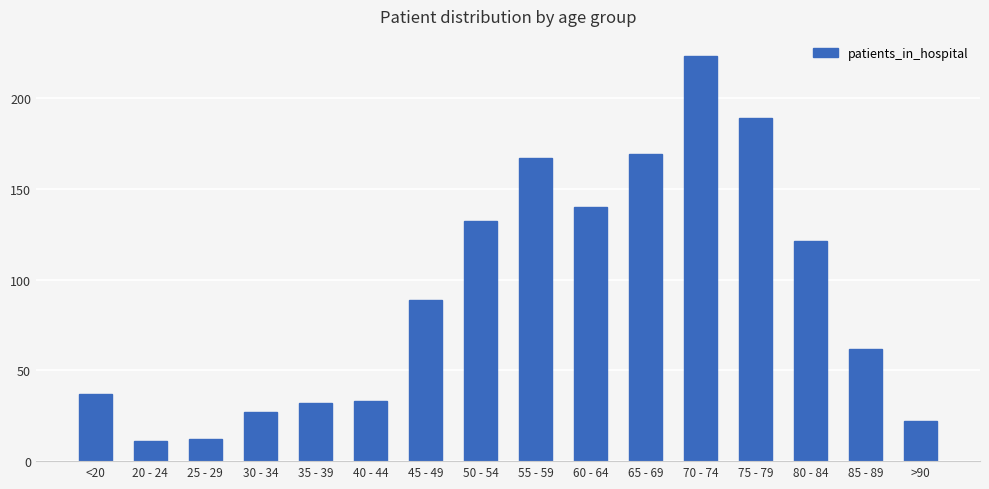

What is the minimum value shown in the chart?

11